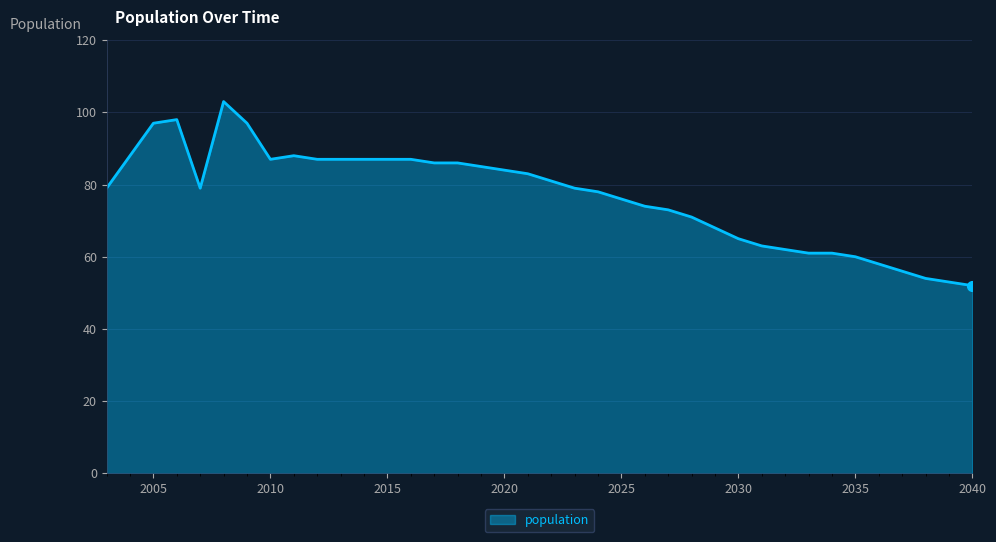

What is the greatest value displayed?

103